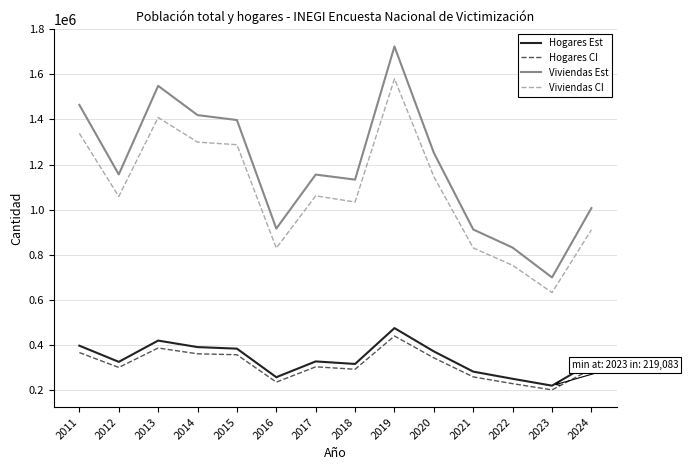

What are all the series names shown in the legend?

Hogares Est, Hogares CI, Viviendas Est, Viviendas CI